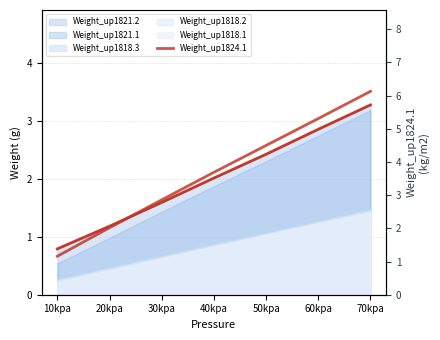

What is the change in value from 10kpa to 20kpa?

+0.9